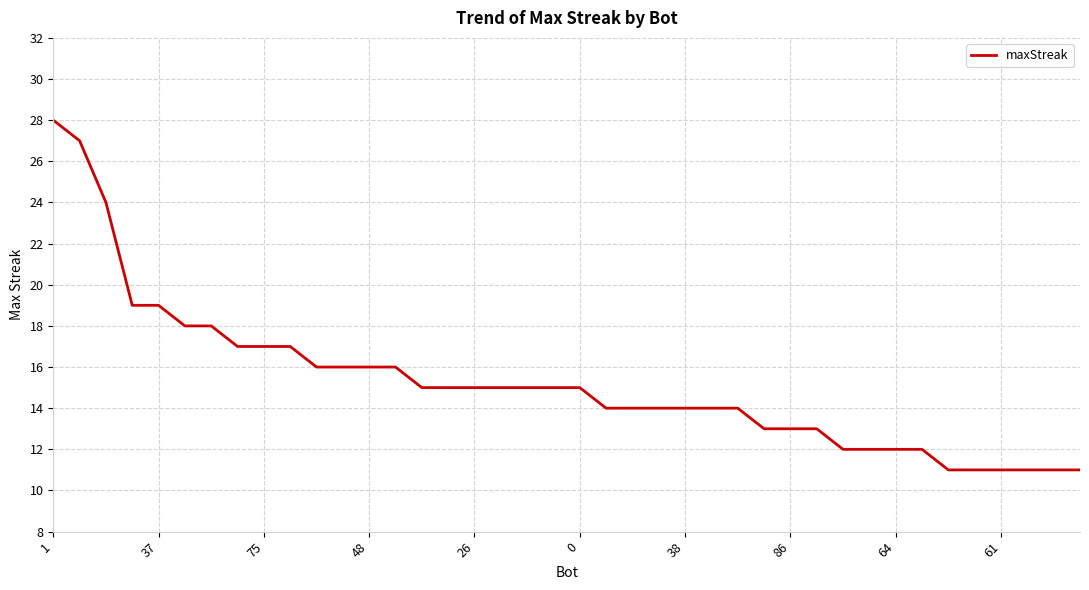

What is the difference between the maximum and minimum values?

17